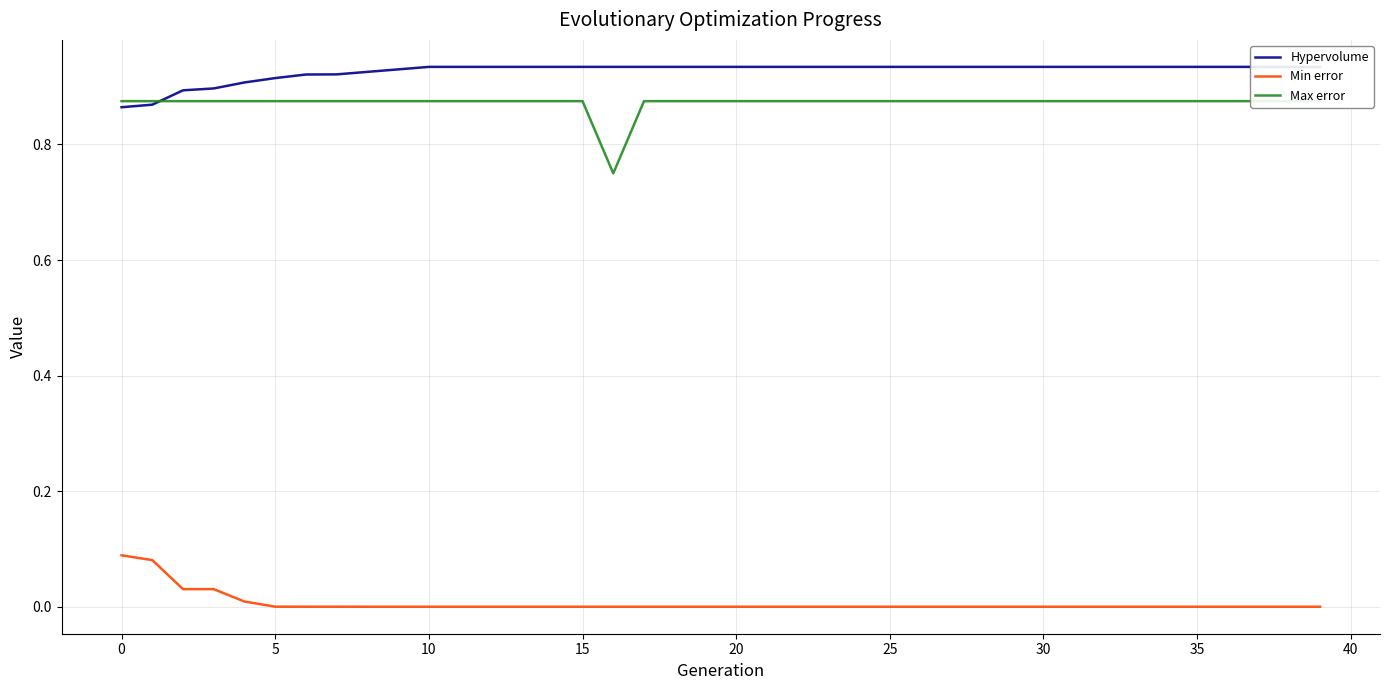

Which series has the largest total across all categories?

Hypervolume